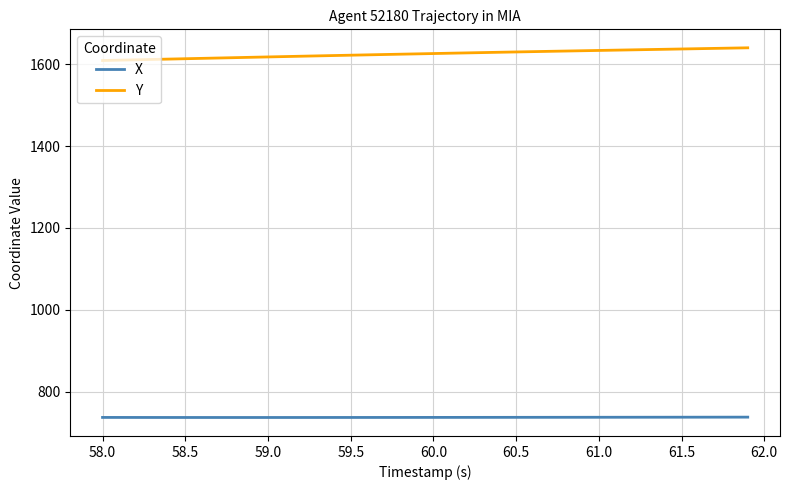

True or false: X and Y intersect in this chart.

False